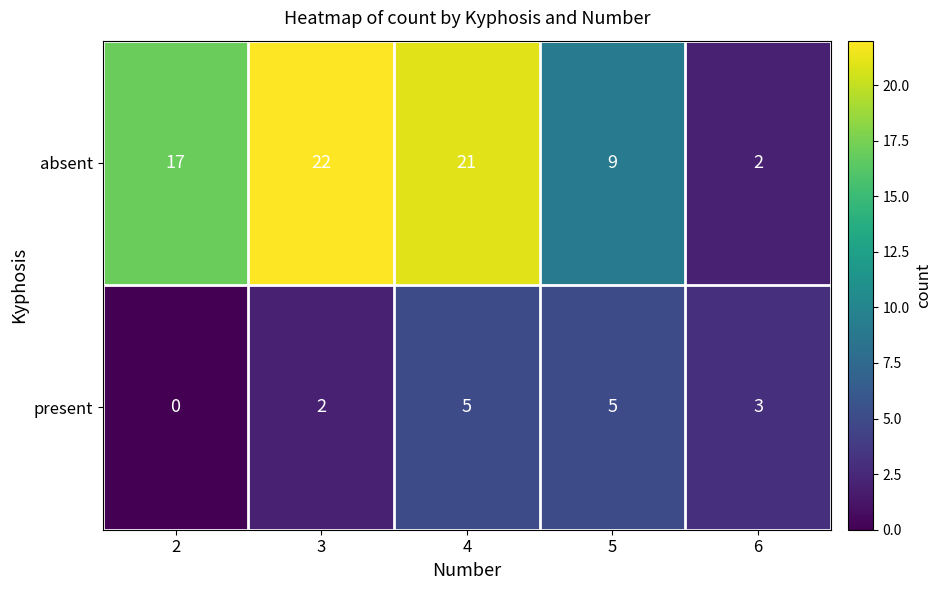

What is the difference between the highest and lowest values at 3?

20